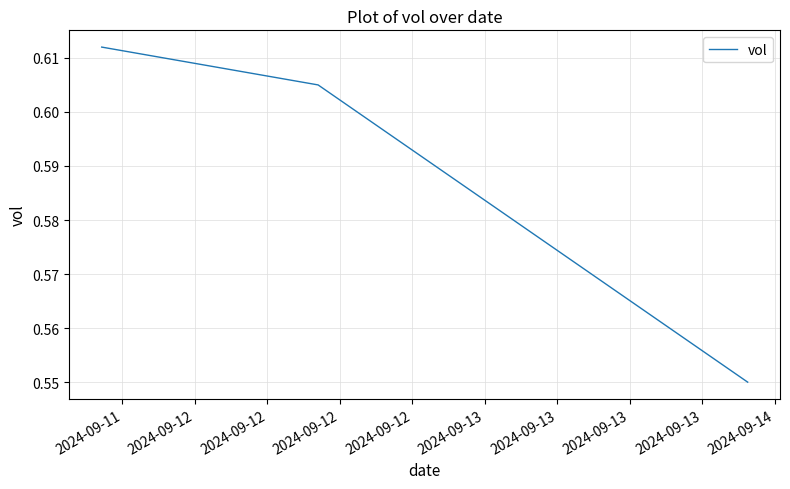

Count the number of categories in the chart.

3